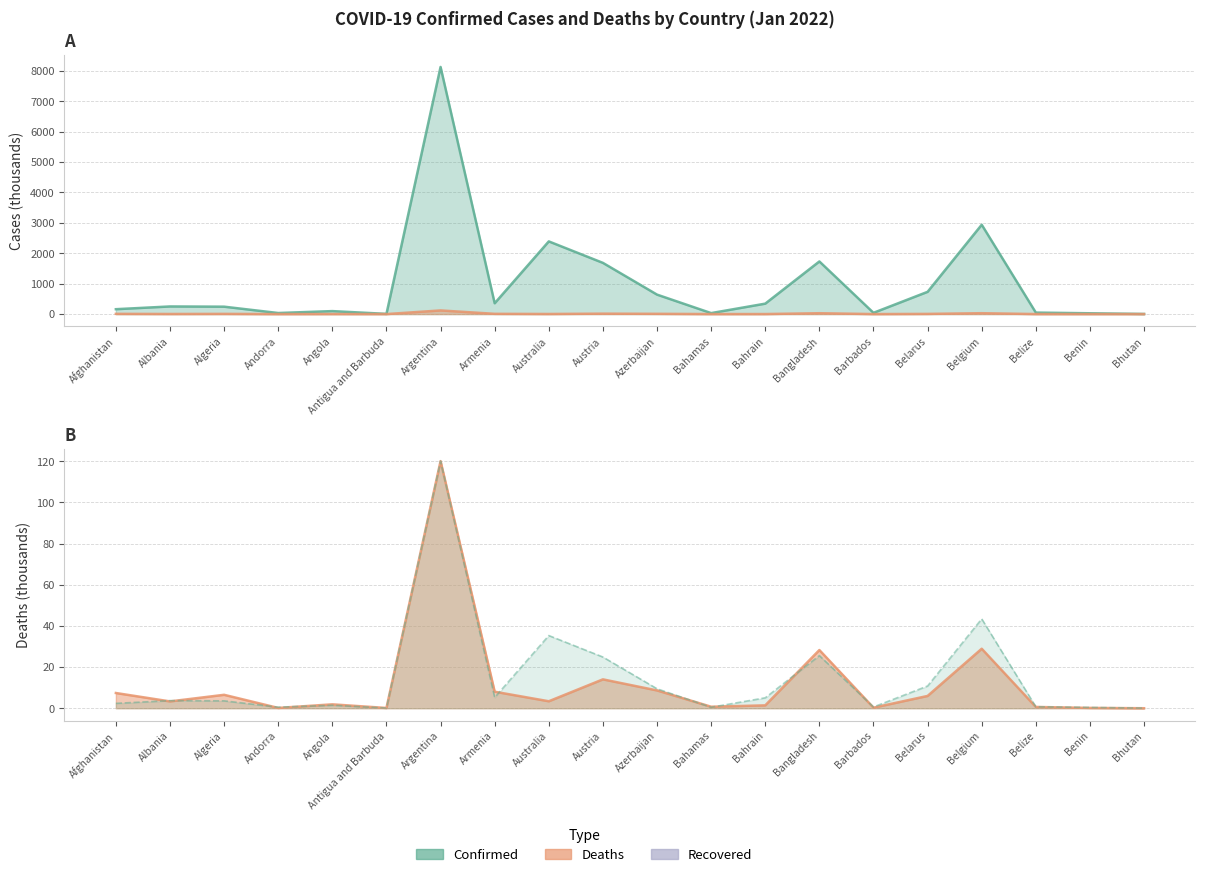

Is it true that Confirmed equals 1731.5 at Bangladesh?

True